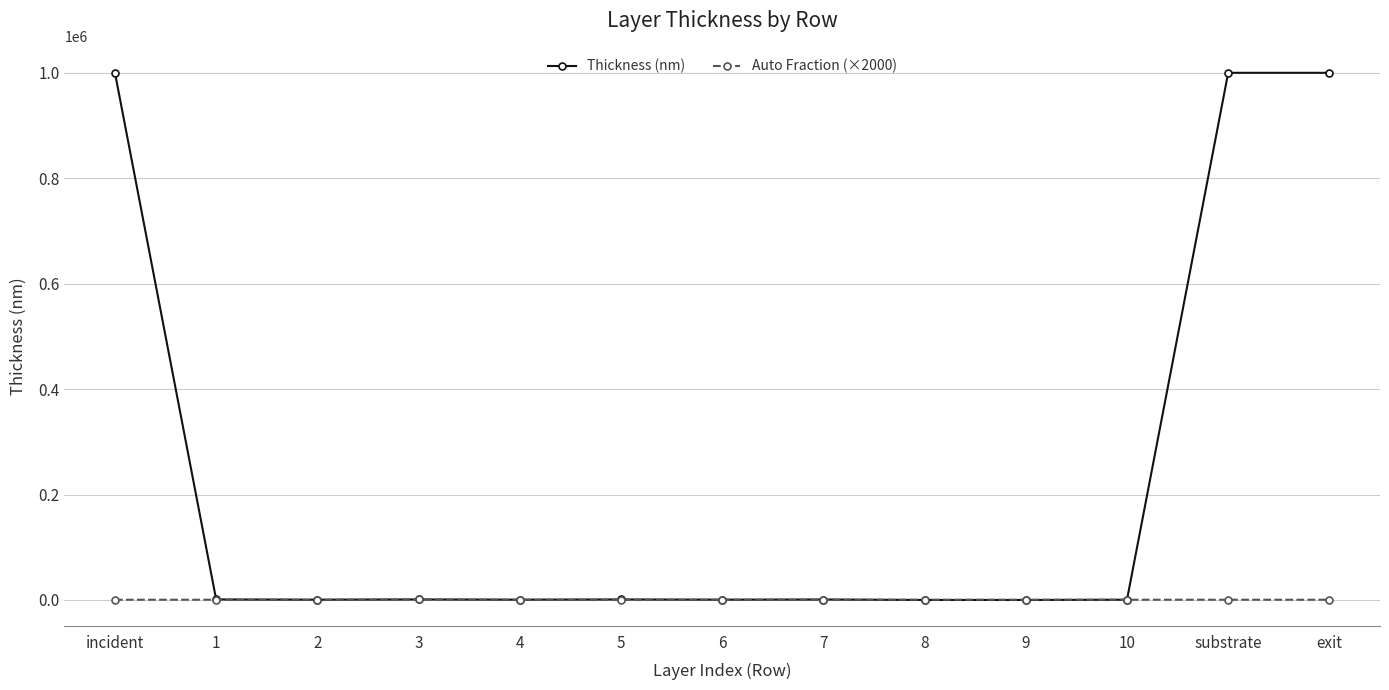

At how many categories does at least one series exceed 931113?

3